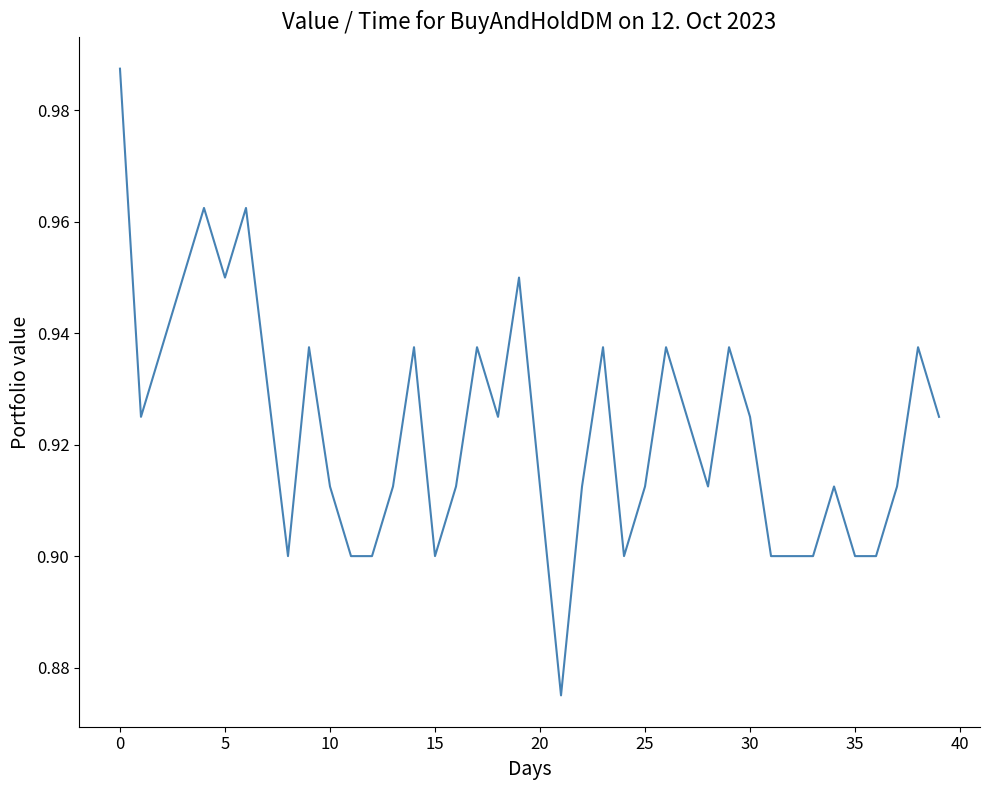

What is the smallest value displayed?

0.9